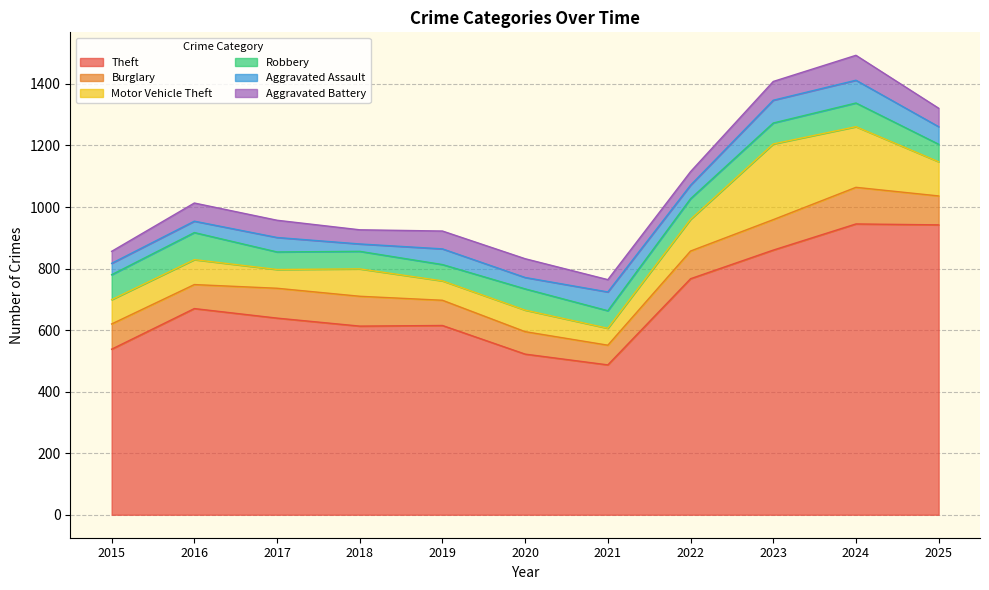

True or false: Aggravated Assault and Theft intersect in this chart.

False